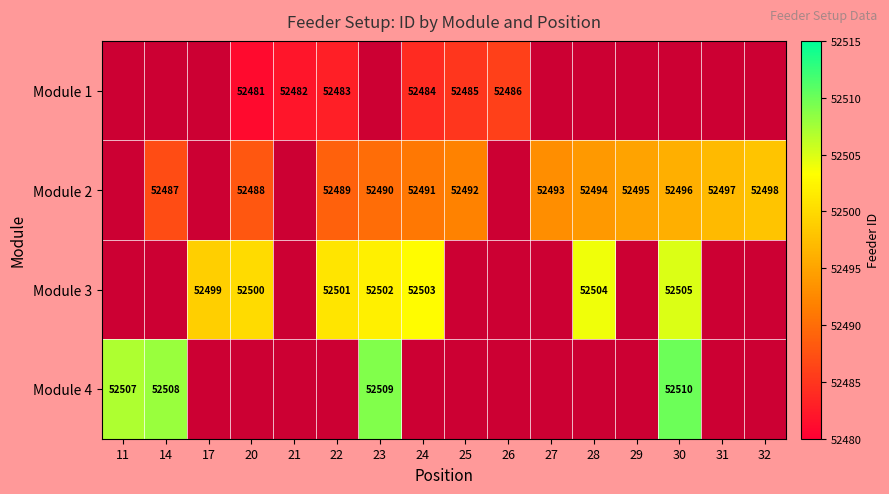

True or false: Module 3 has a value of 52501 at 22.

True